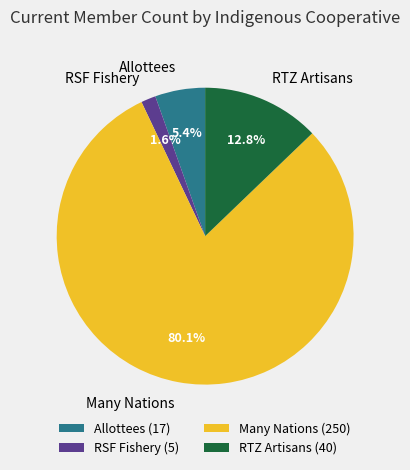

What is the ratio of the value at Allottees (17) to the value at RSF Fishery (5)?

3.4